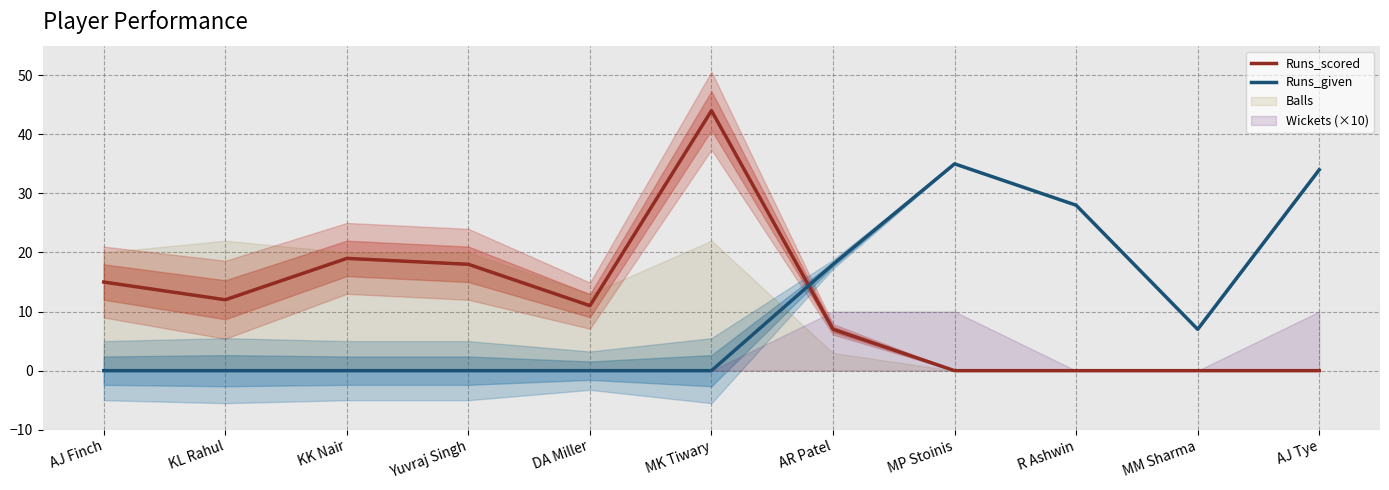

Is the value of Runs_given at KL Rahul greater than the value of Runs_scored at AR Patel?

No